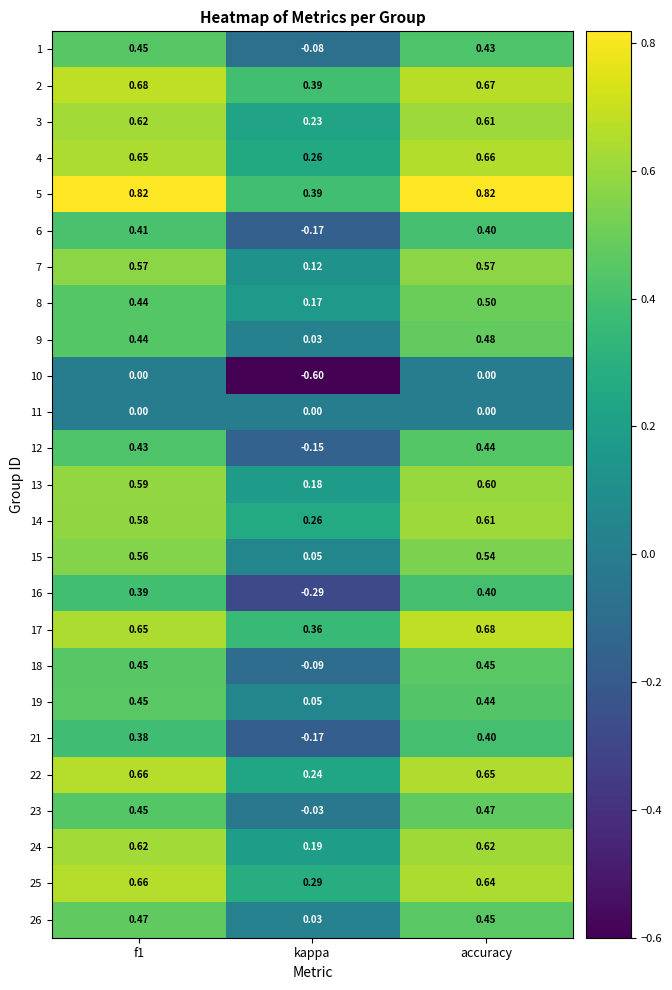

Which series has the widest spread of values?

16